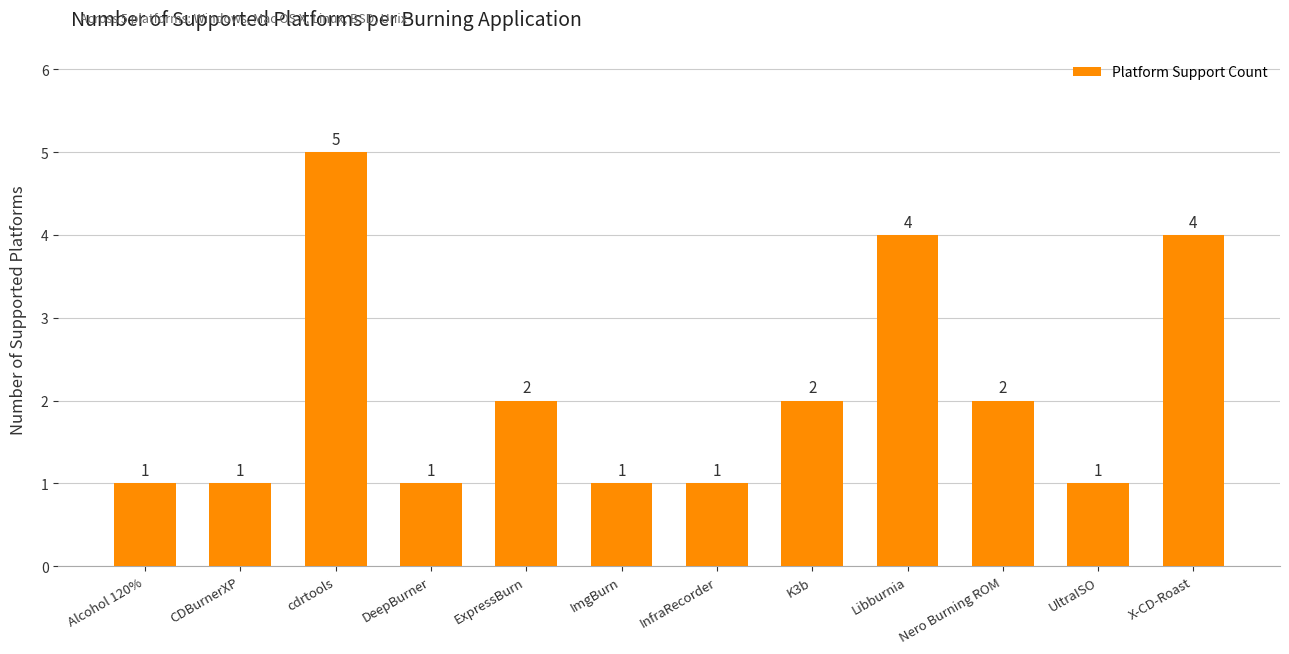

Reading left to right, list all the values displayed in this chart.

1	1	5	1	2	1	1	2	4	2	1	4